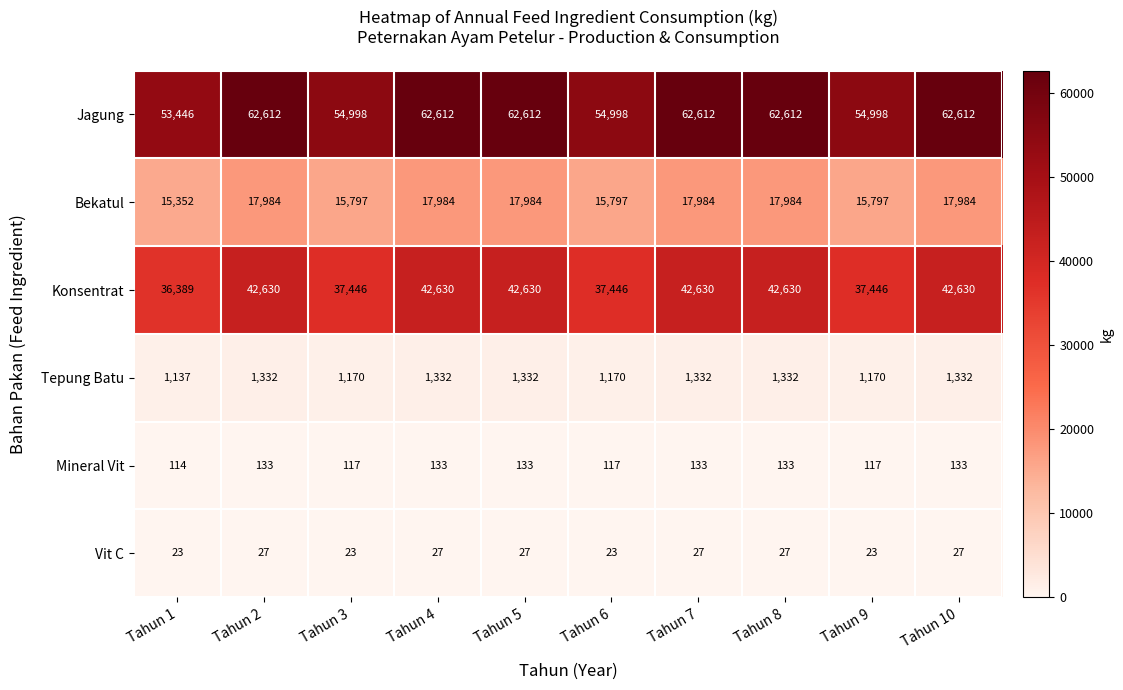

The Tepung Batu series shows 1332 at Tahun 2. True or false?

True